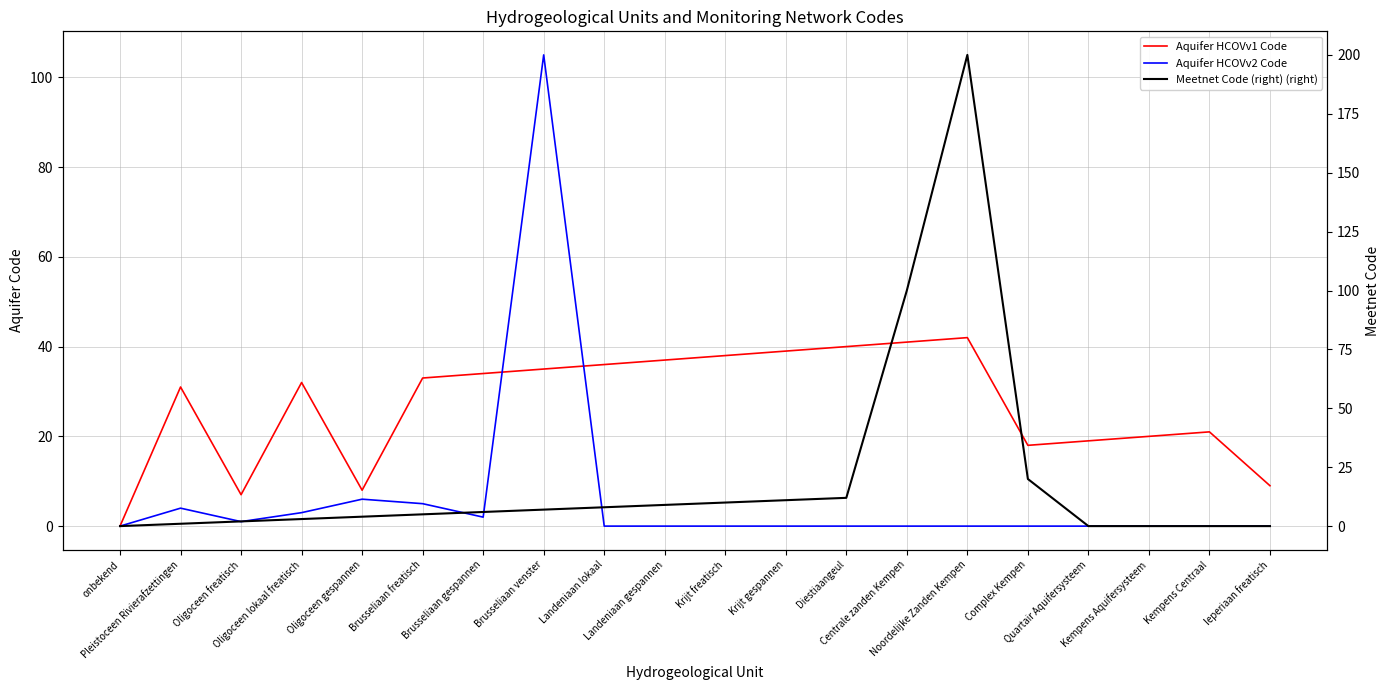

Which has a higher value, Pleistoceen Rivierafzettingen or Ieperiaan freatisch?

Pleistoceen Rivierafzettingen